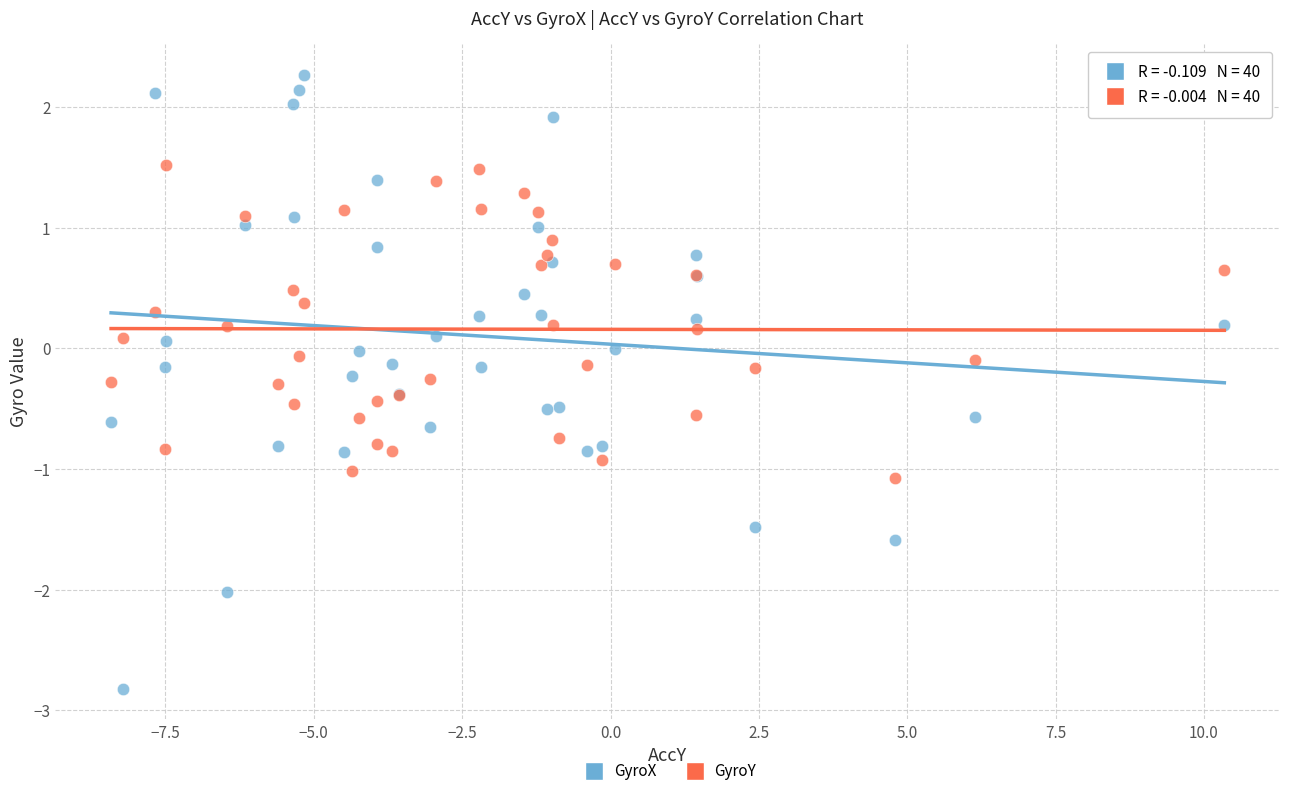

Which series contains the highest Y value?

GyroX